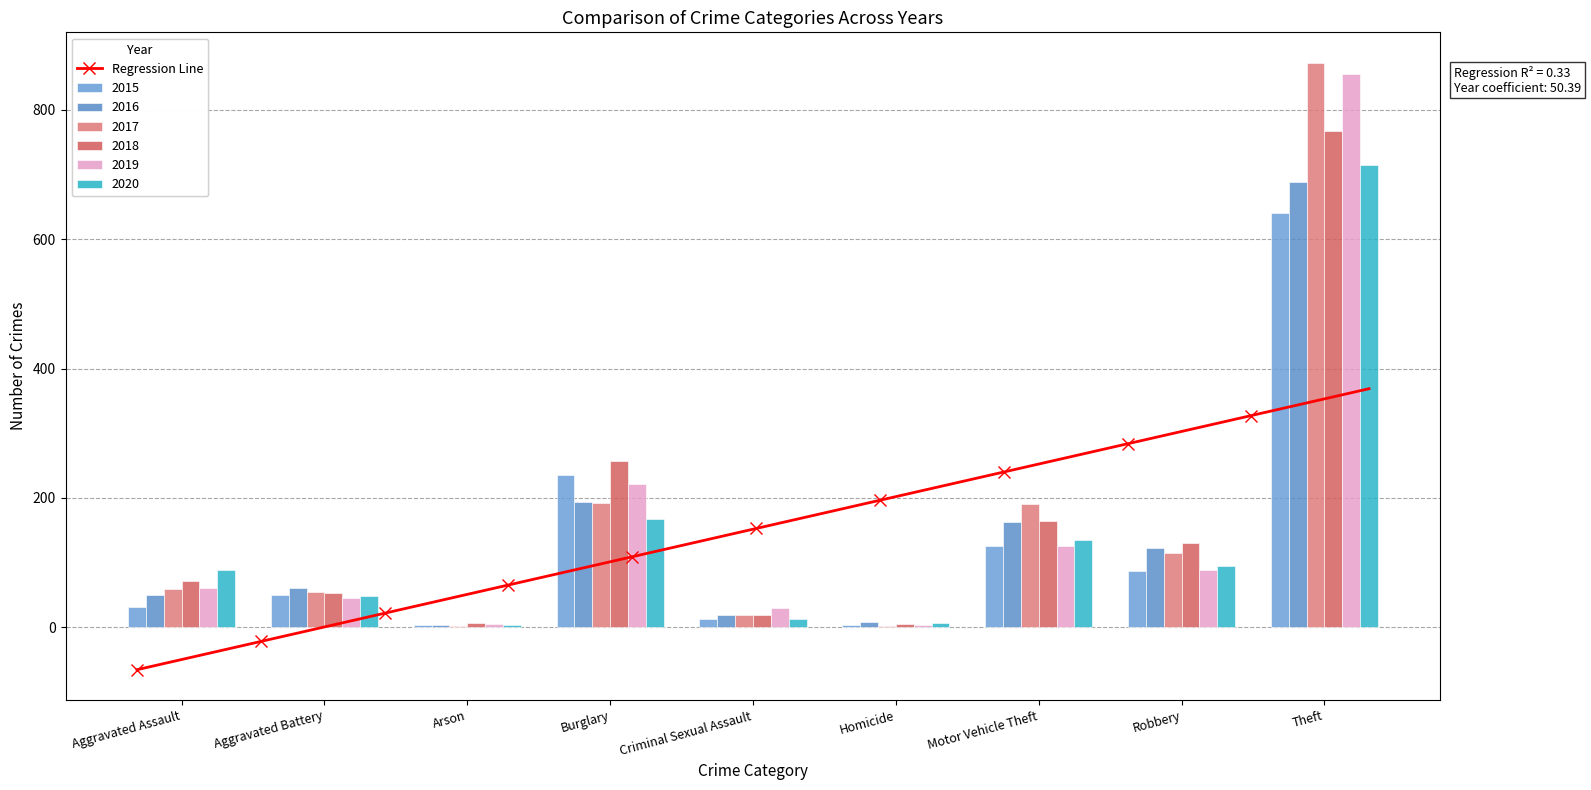

What is the maximum value shown in the chart?

873